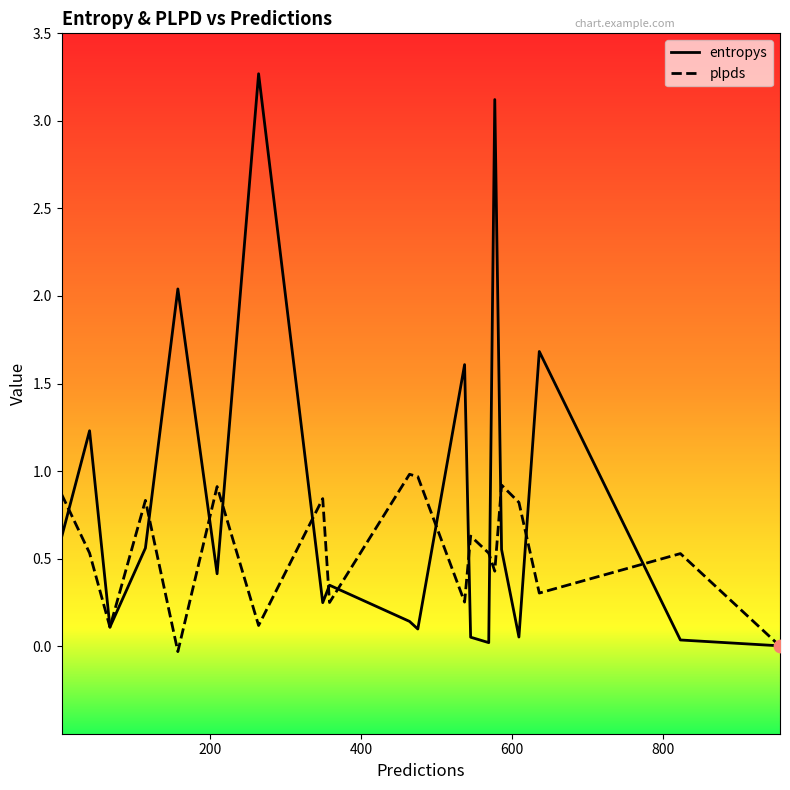

Which series has the widest spread of Y values?

entropys